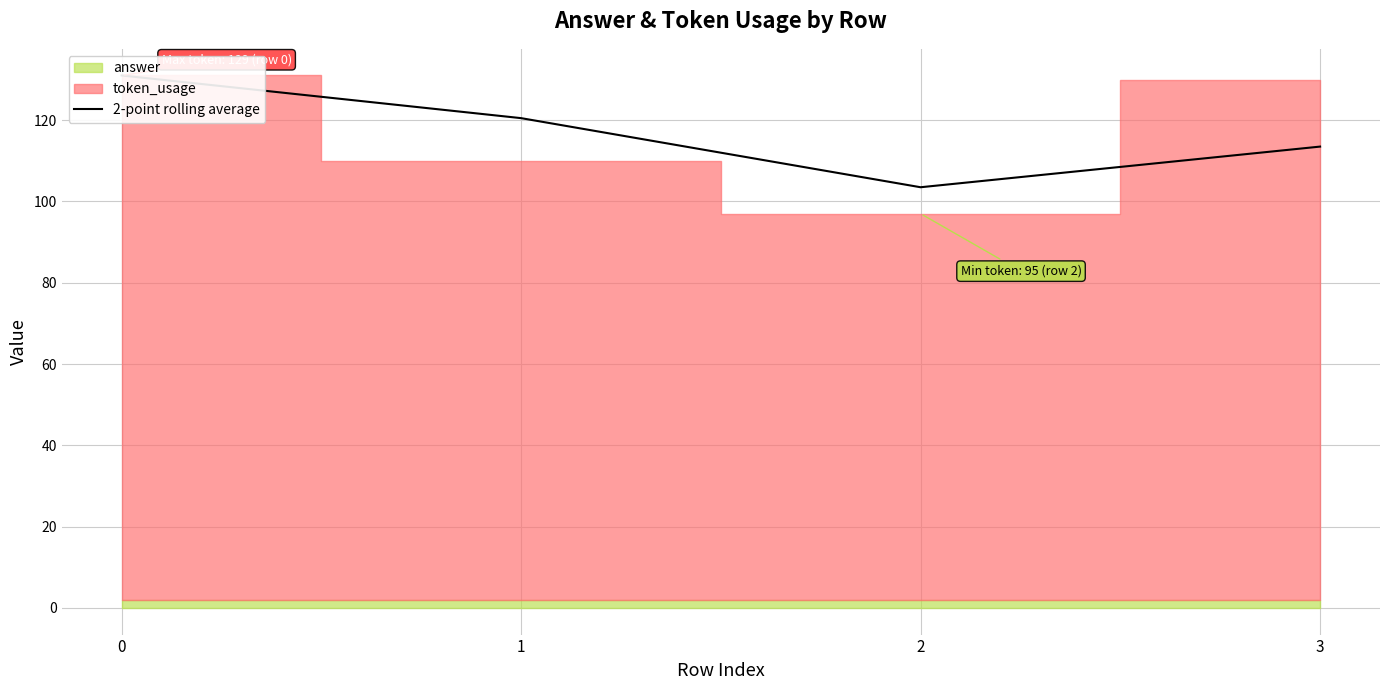

Does the chart display data point markers on the line(s)?

No